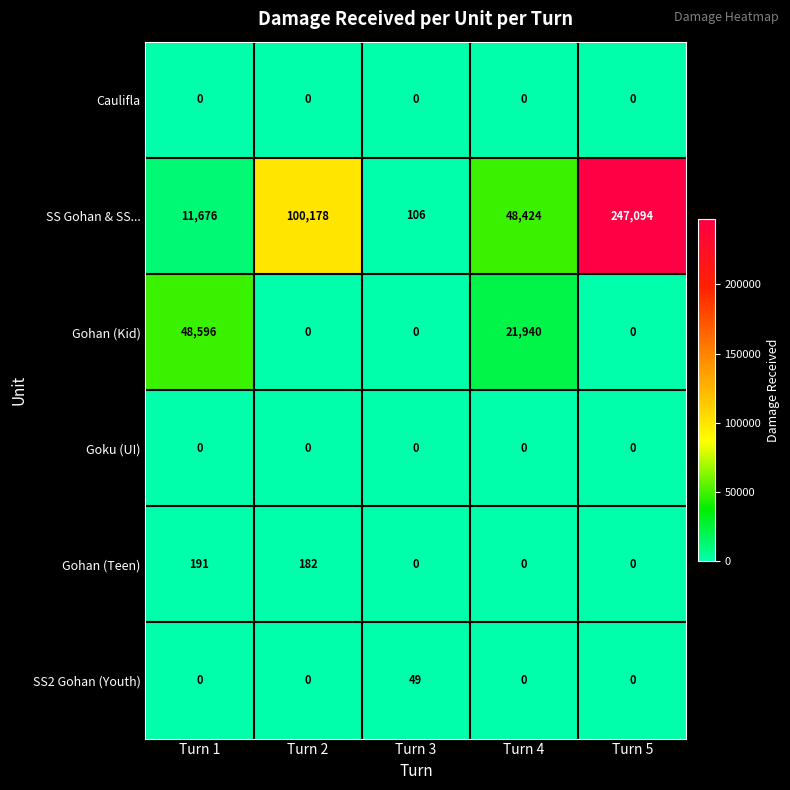

At which category is the sum across all series the highest?

Turn 5